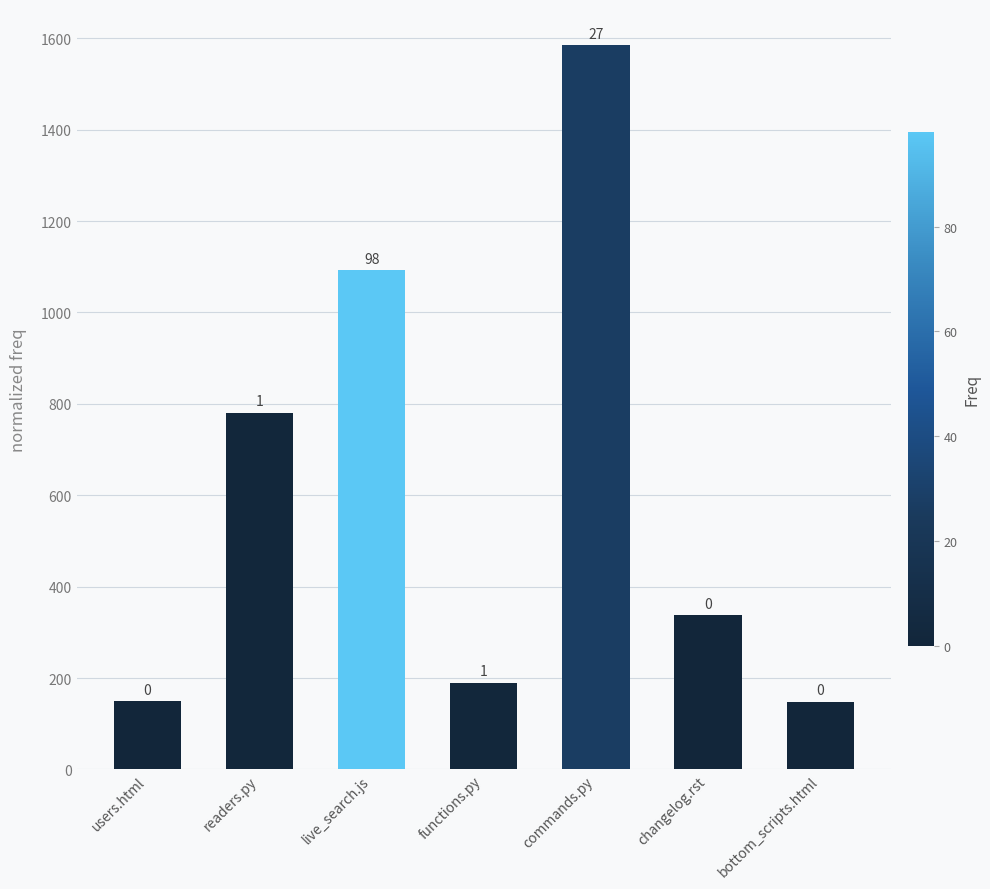

Where is the data nearest to the value 866?

readers.py